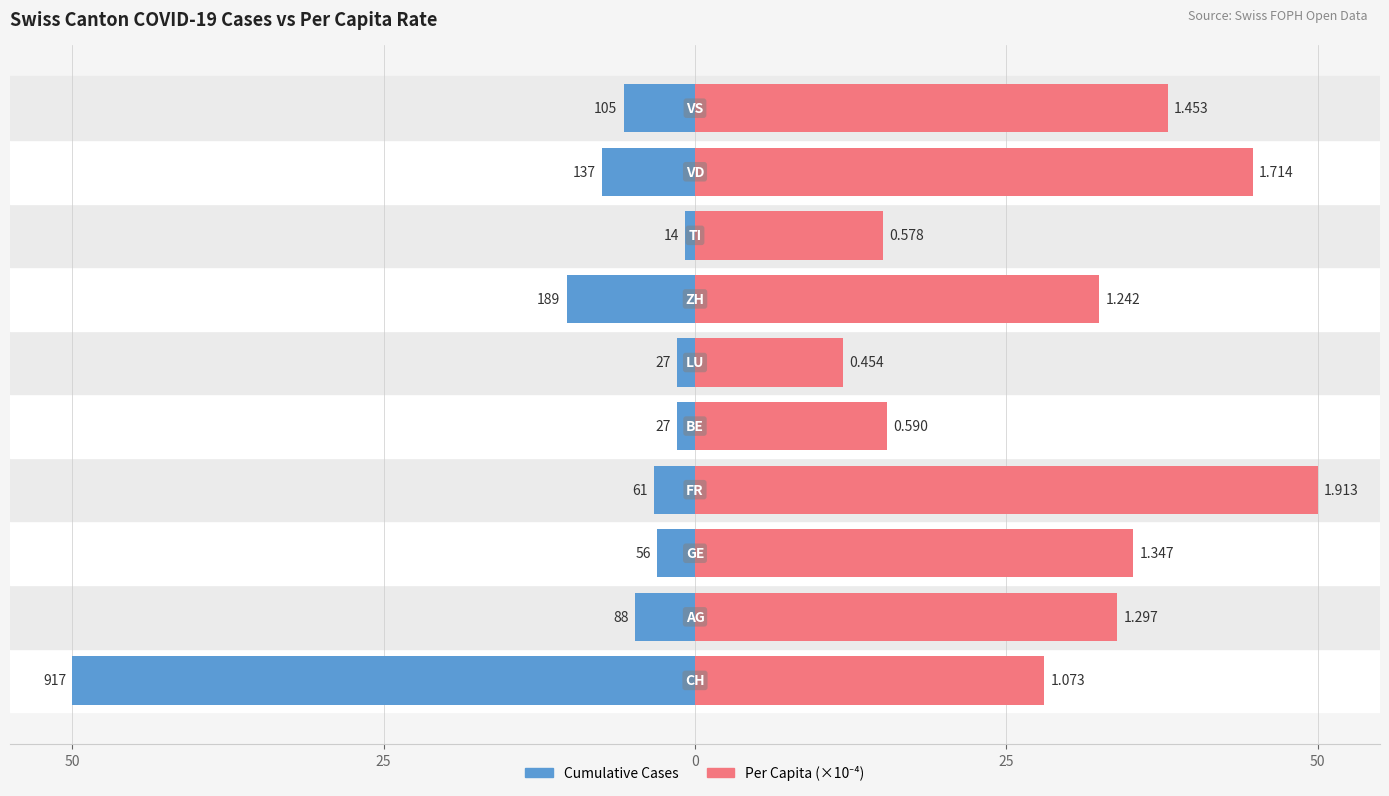

How many distinct data groups are displayed?

2